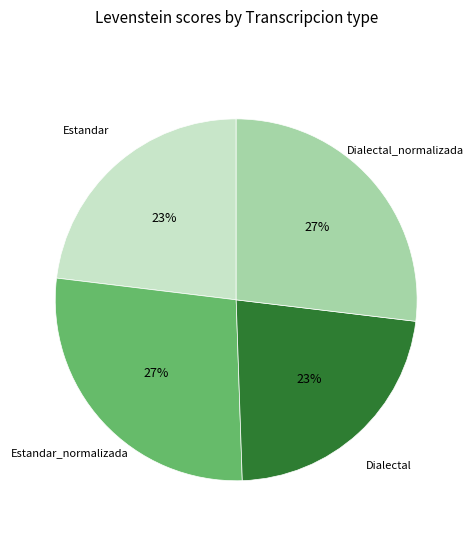

To the nearest percent, what is the average slice percentage?

25%